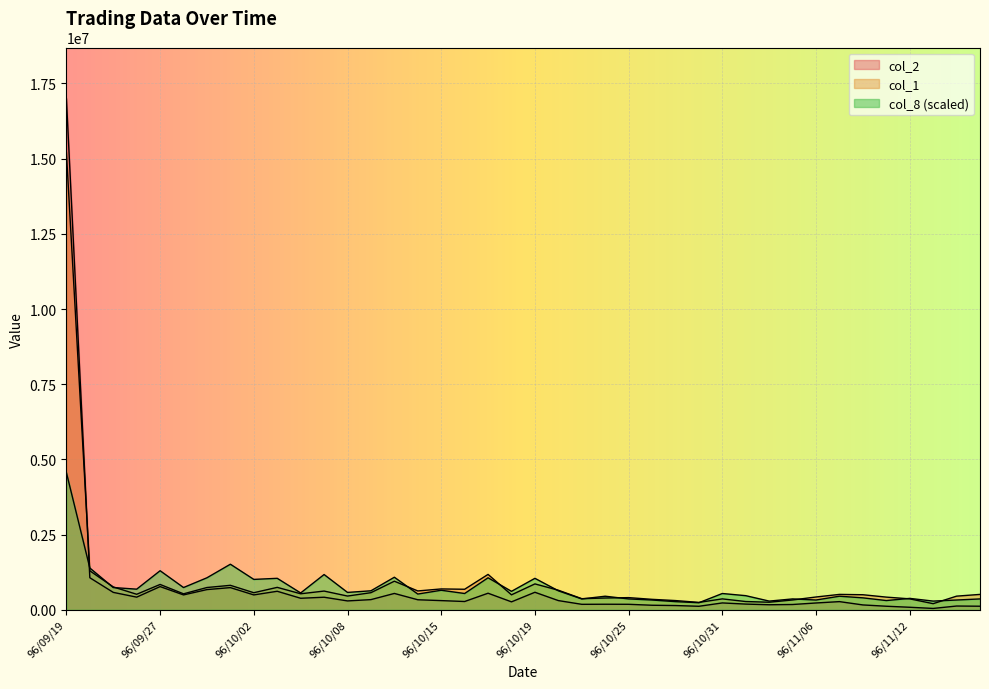

Where is col_8 nearest to the value 2398100?

96/10/01